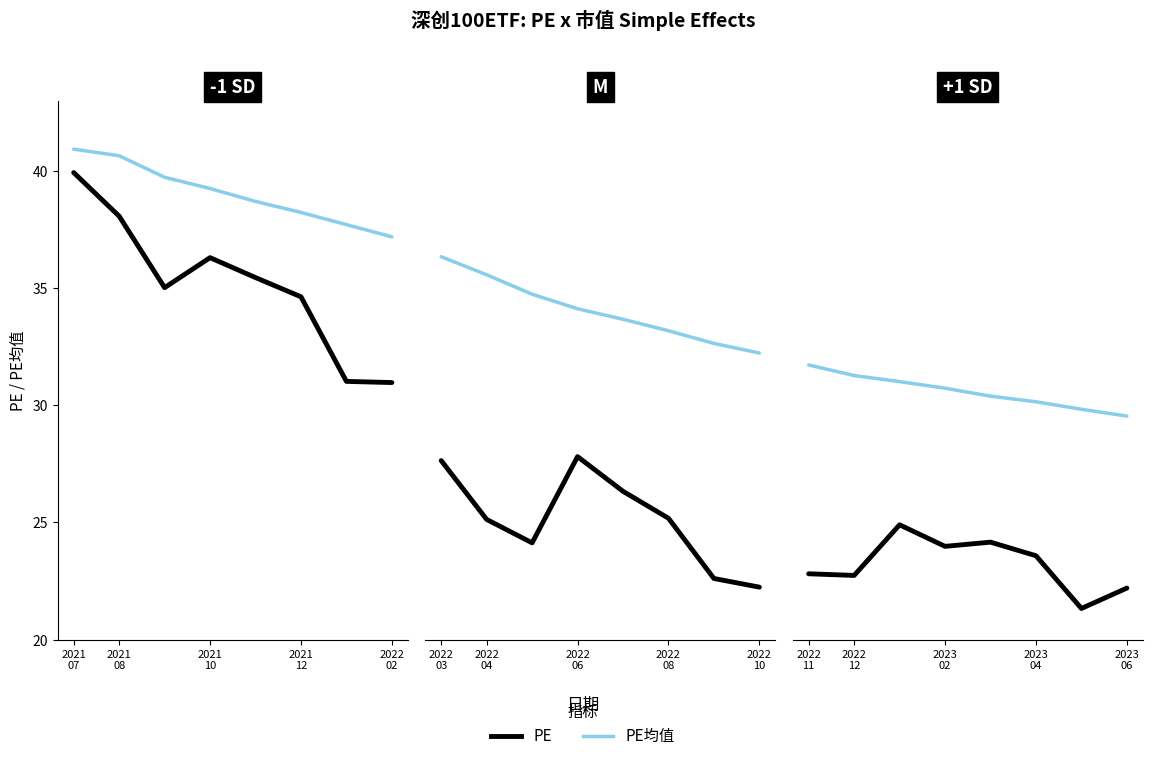

Which series has the widest spread of values?

PE